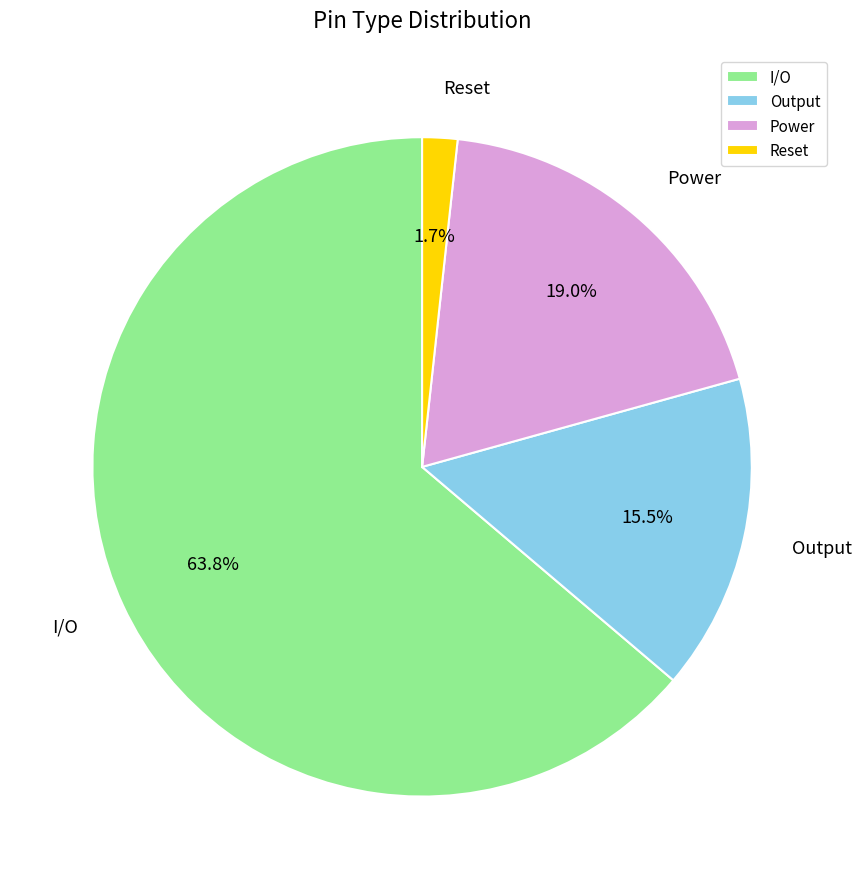

What portion of the pie excludes I/O?

36.2%